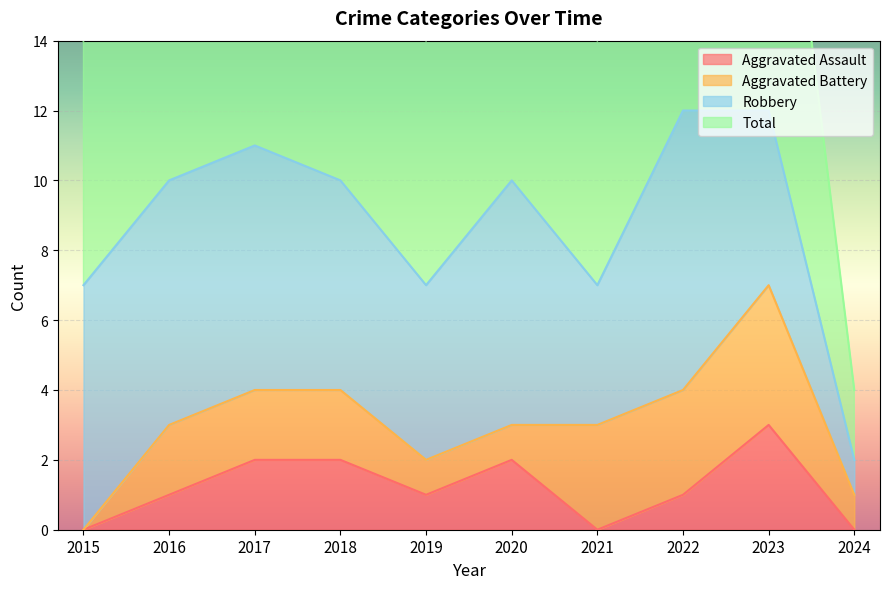

True or false: Total and Aggravated Assault cross at least once.

False